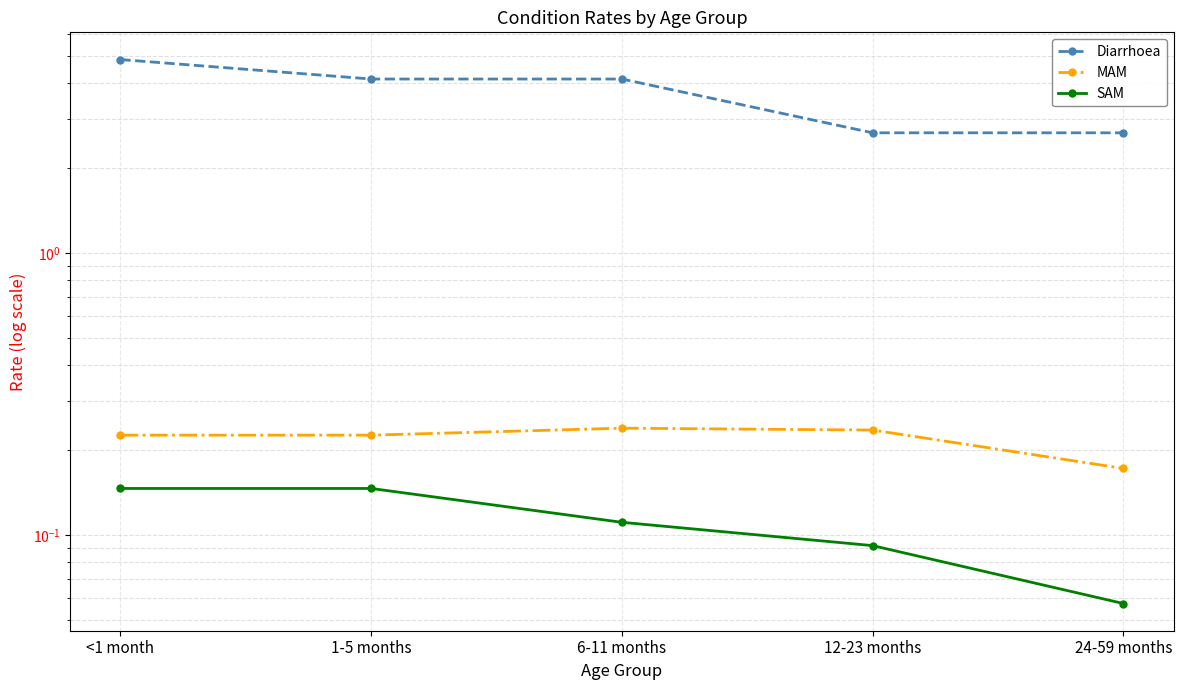

At which category does the chart reach its peak across all series?

<1 month